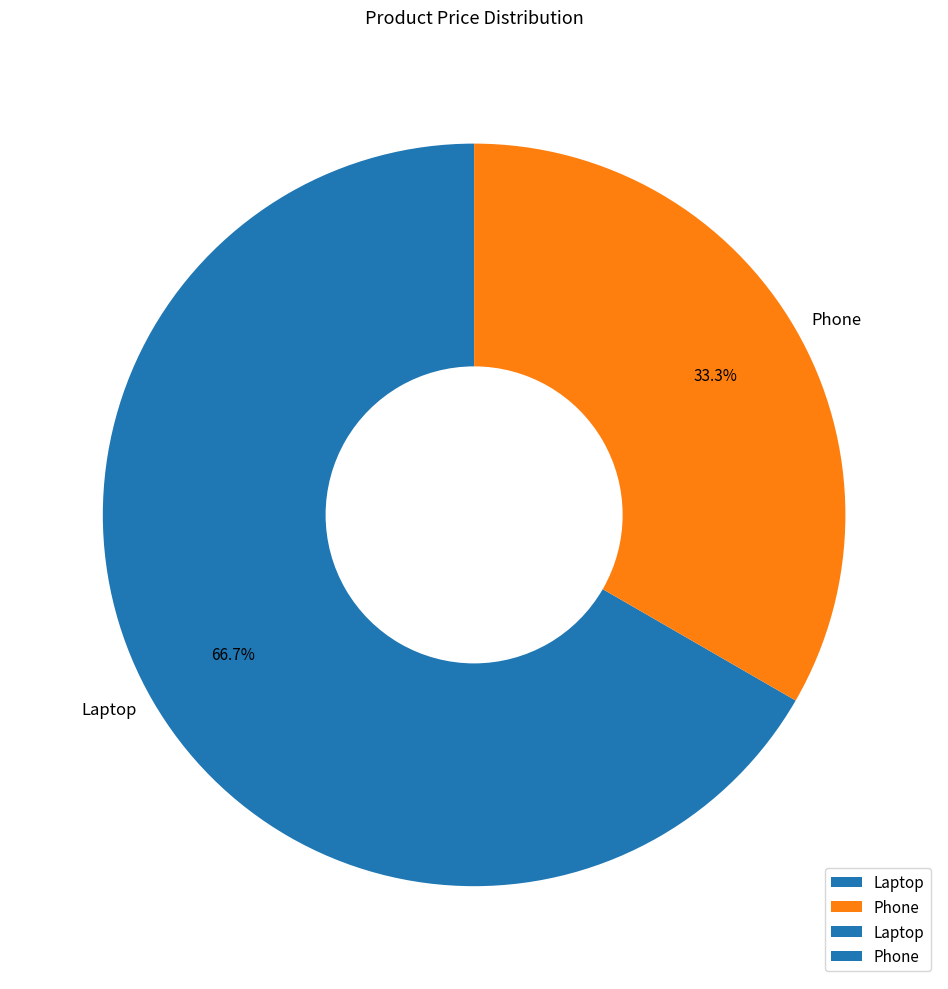

Which category has the smallest portion of the pie?

Phone